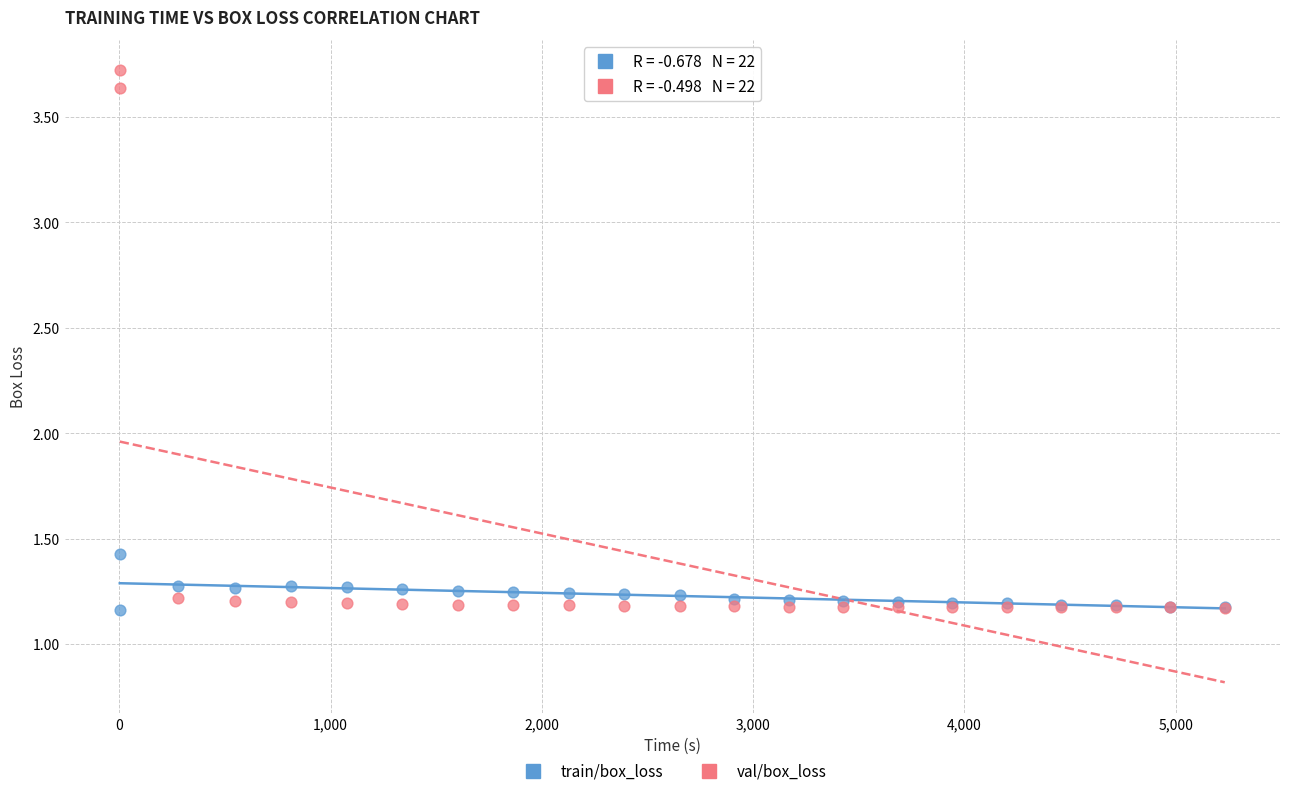

What are all the series names shown in the legend?

train/box_loss, val/box_loss